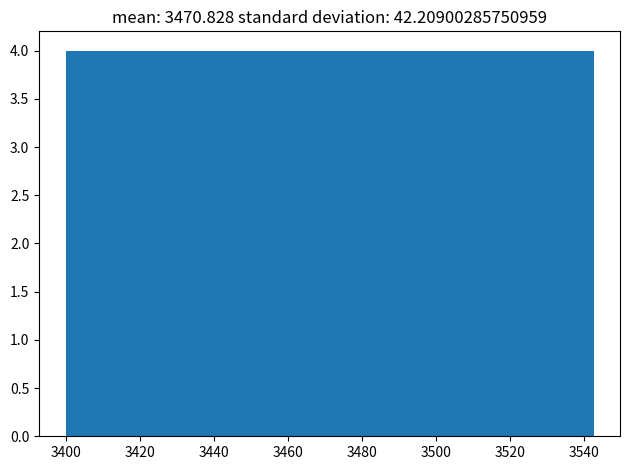

Reading left to right, transcribe this chart: for each bar, give the range it covers on the x-axis and its height. Neither the bar edges nor the heights are printed on the chart, so give them approximately, as read against the axes.

3400 to 3414: 4
3414 to 3428: 4
3428 to 3442: 4
3442 to 3458: 4
3458 to 3472: 4
3472 to 3486: 4
3486 to 3500: 4
3500 to 3514: 4
3514 to 3528: 4
3528 to 3542: 4